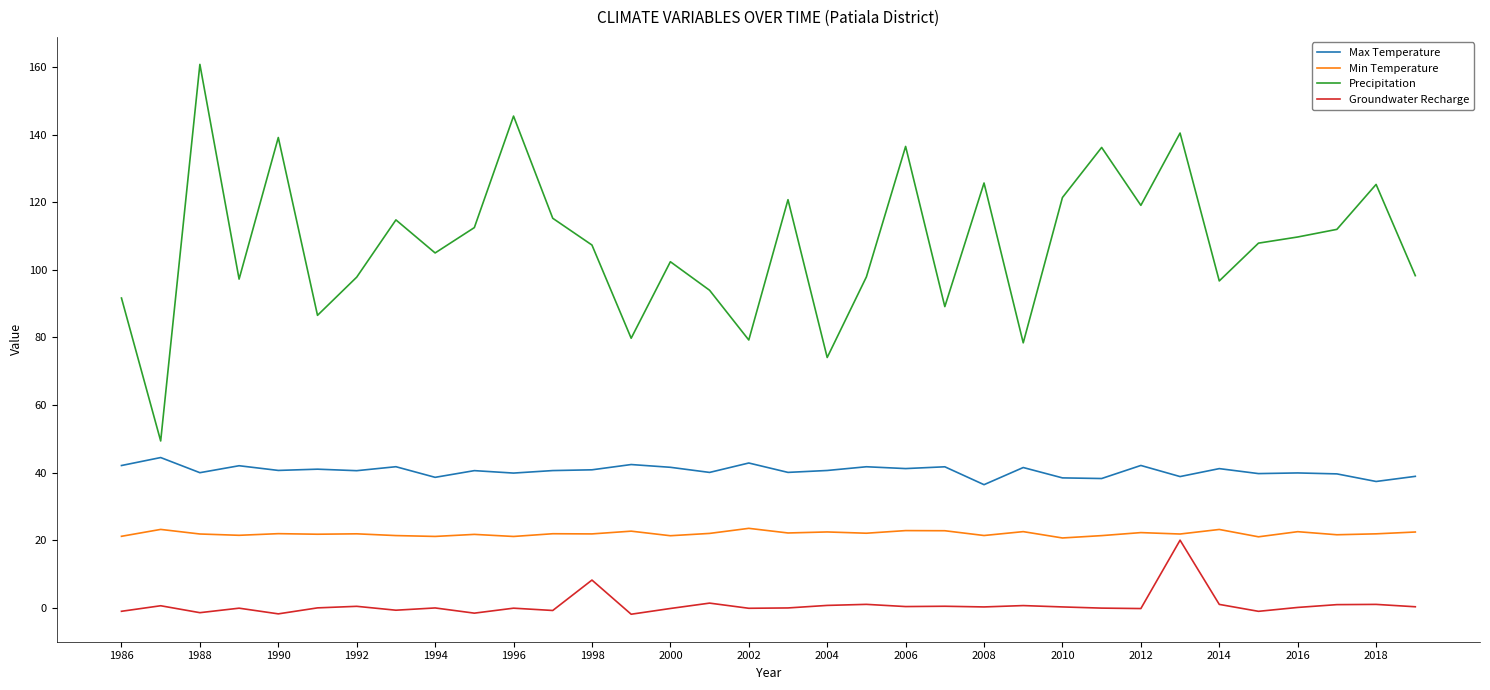

True or false: Min Temperature and Precipitation cross at least once.

False